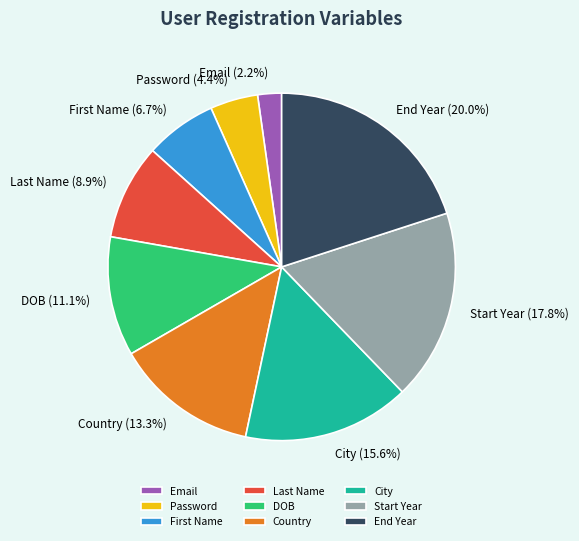

To the nearest percent, what is the difference between the largest and smallest slice percentages?

18%